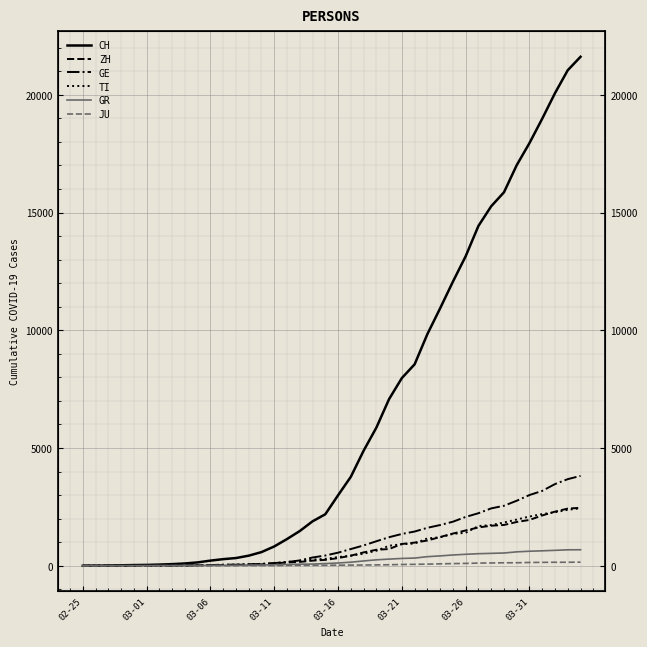

What is the total value across all series at 29?

17209